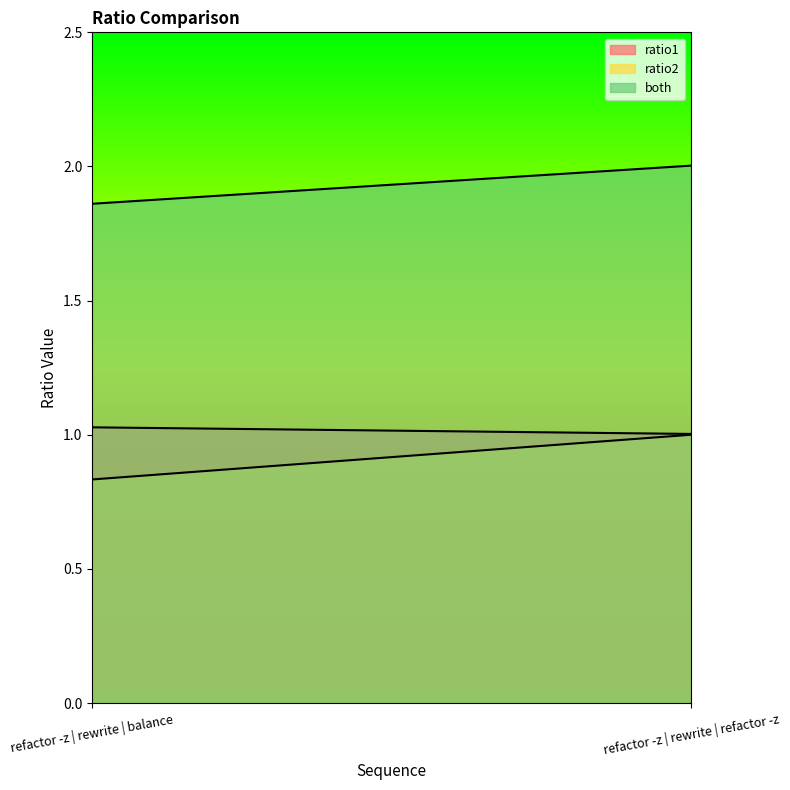

Reading right to left, transcribe all the data shown in this chart.

ratio1: 1.0	1.0
ratio2: 1.0	0.8
both: 2.0	1.9